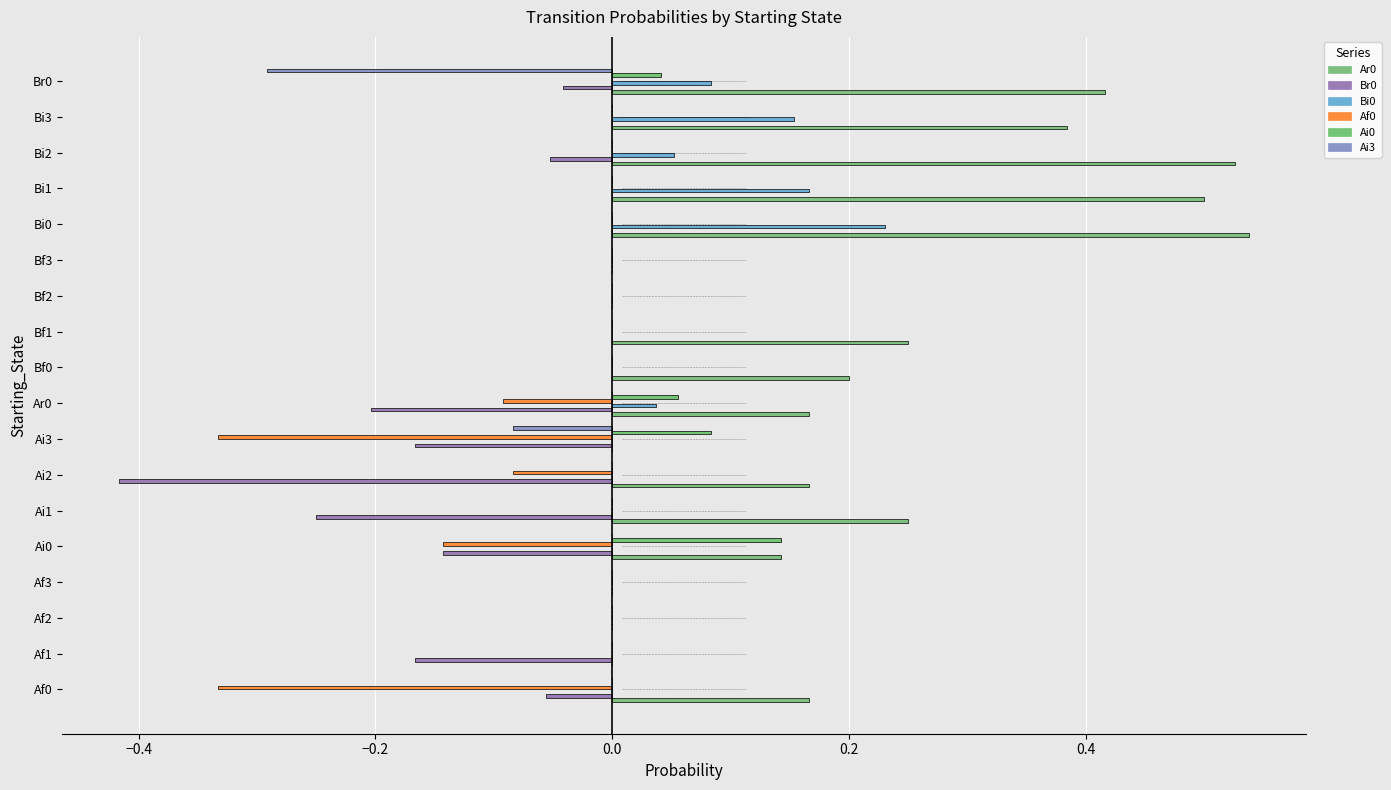

How many categories are shown in the chart?

18